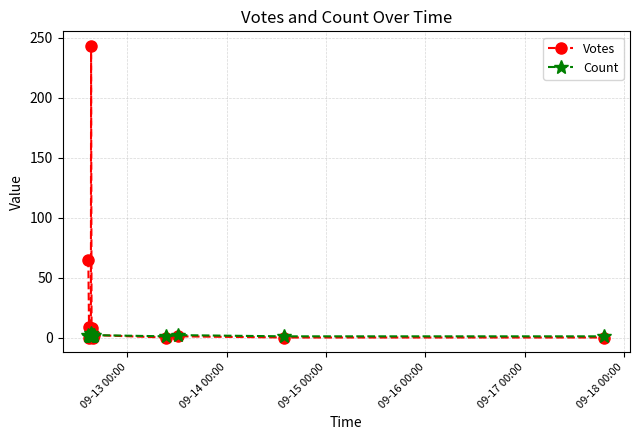

Rank the series by their maximum value, from lowest to highest.

Count, Votes